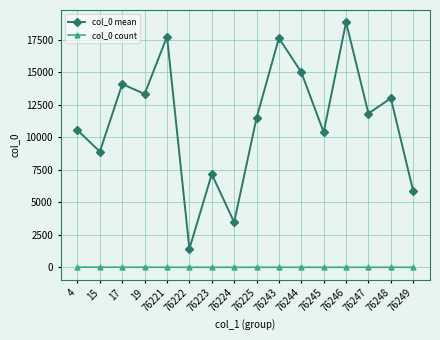

What is the difference between the maximum and minimum values in the col_0 count series?

11.0